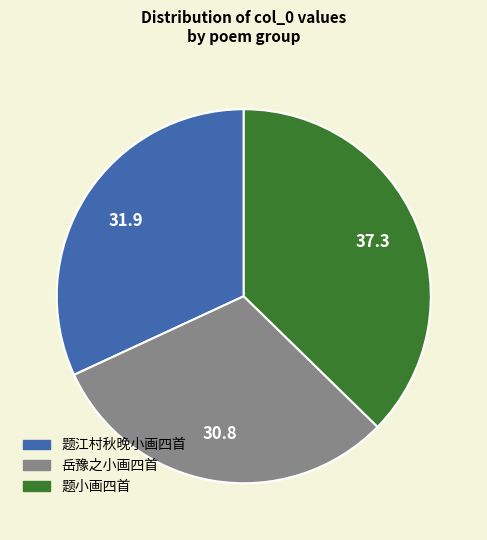

Is there a majority slice in this chart?

No